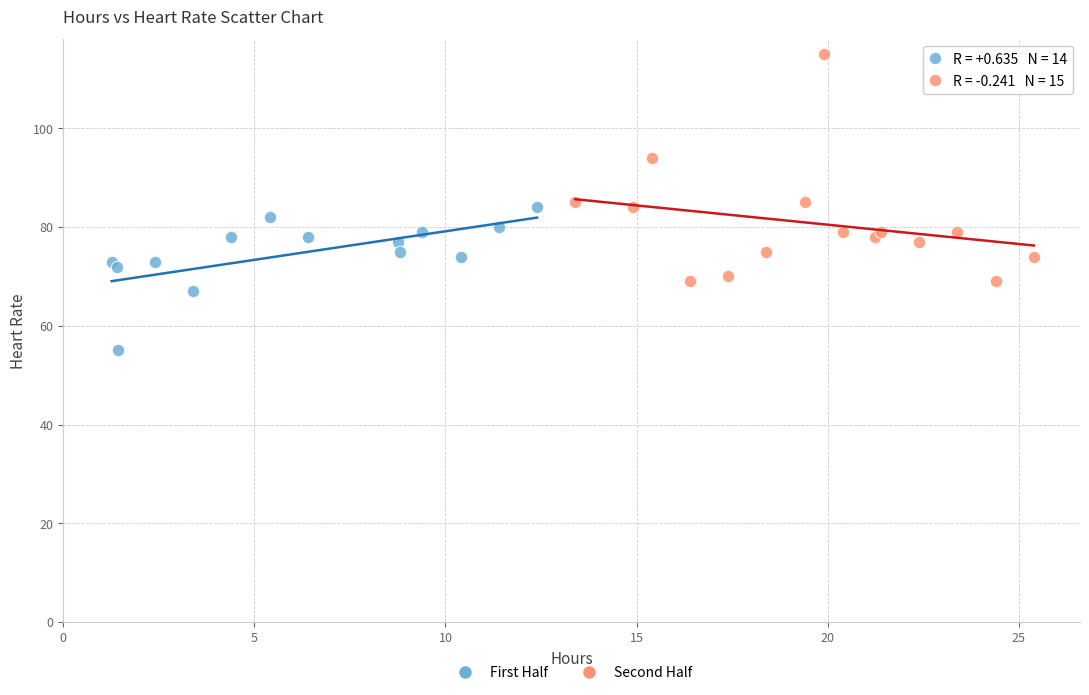

Which series reaches the minimum Y coordinate?

First Half